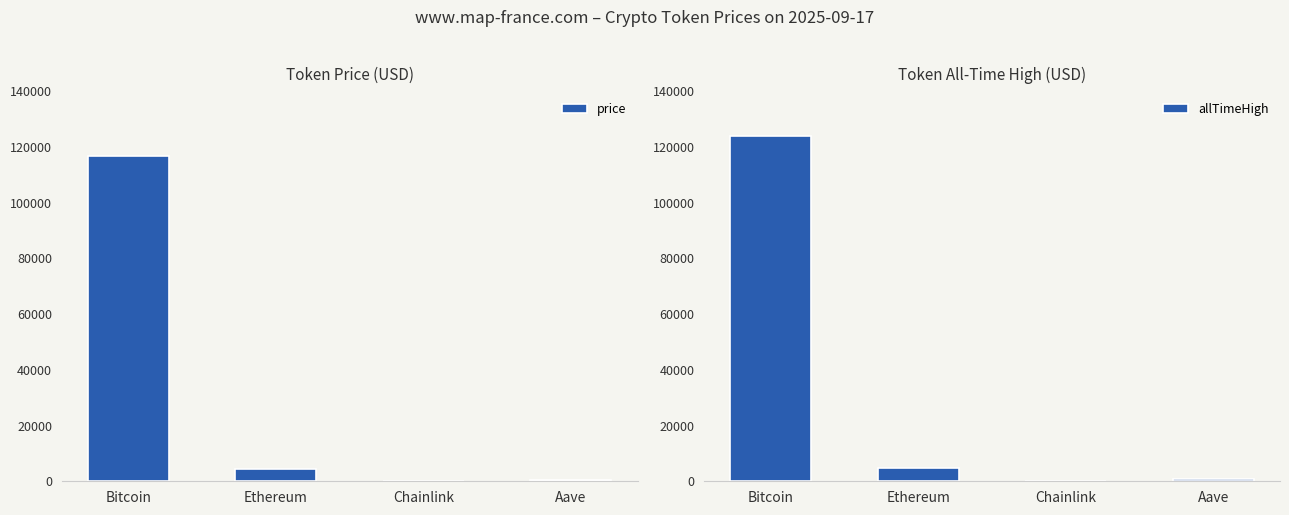

Which series changed the most between Bitcoin and Aave?

allTimeHigh